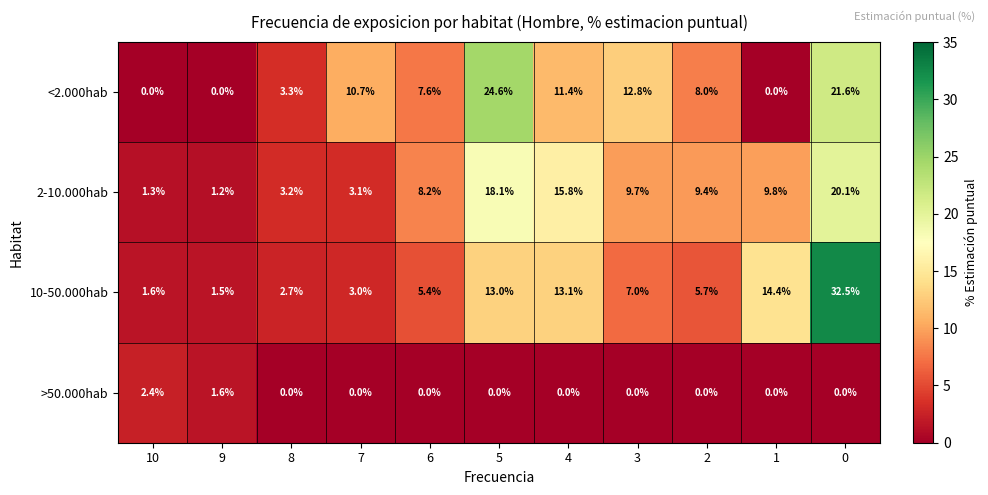

Which series changed the most between 6 and 5?

<2.000hab